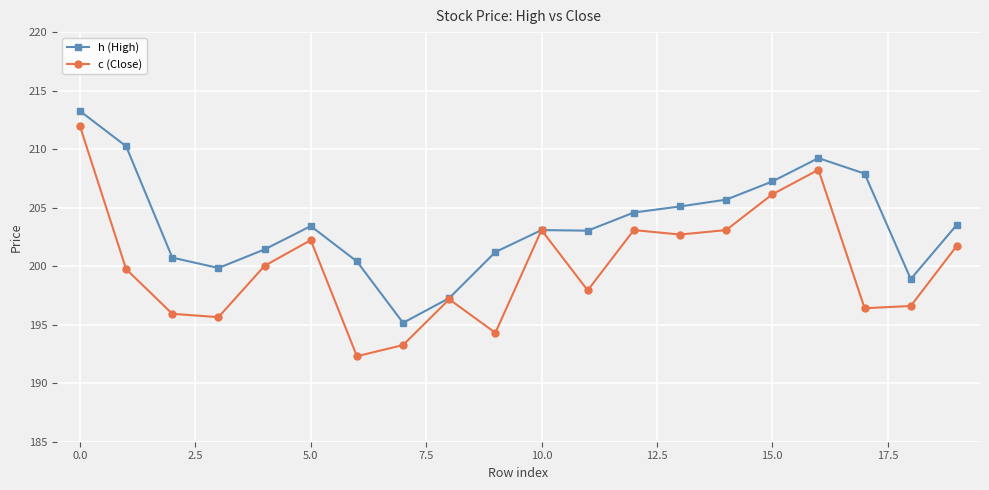

True or false: c (Close) has more than 0 interior local peaks.

True